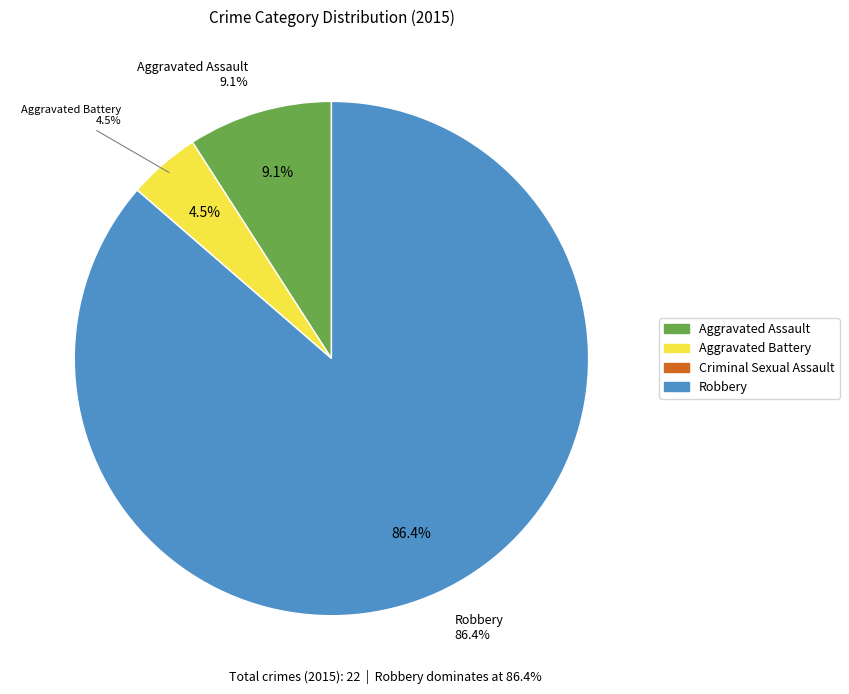

True or false: Robbery accounts for 93% of the total.

False